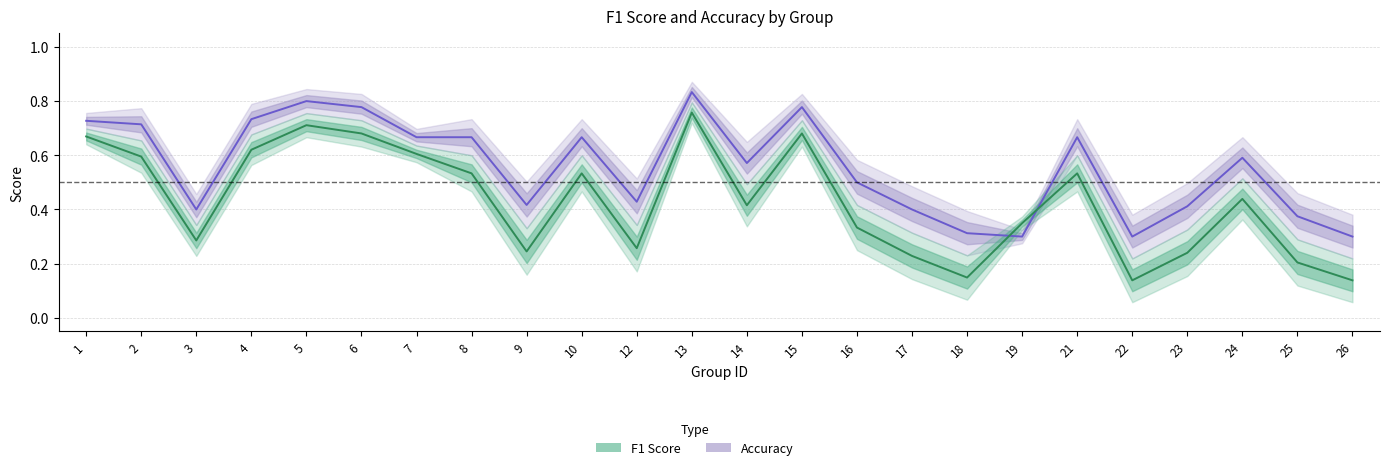

What is the difference between the maximum and second lowest values in the f1 series?

0.6